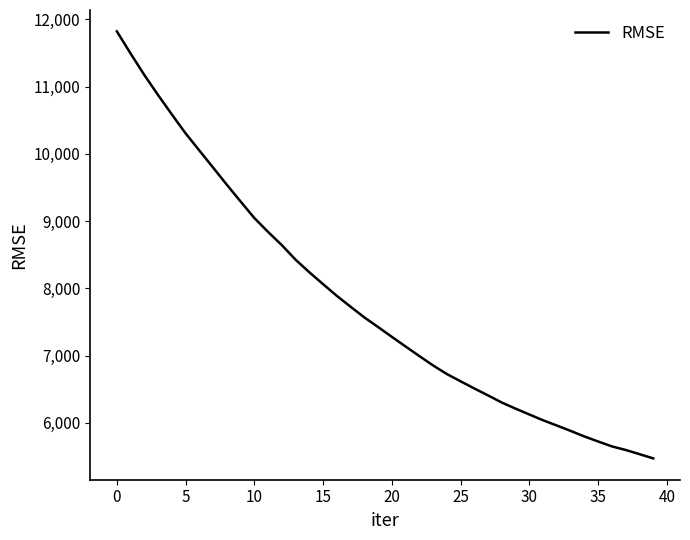

What is the greatest value displayed?

11820.7